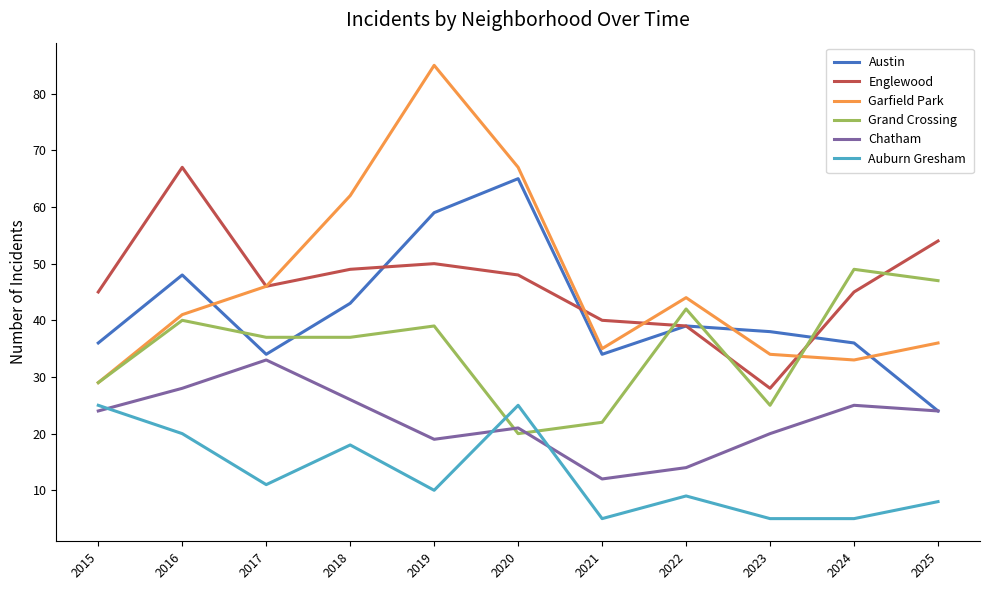

Does the chart display data point markers on the line(s)?

No